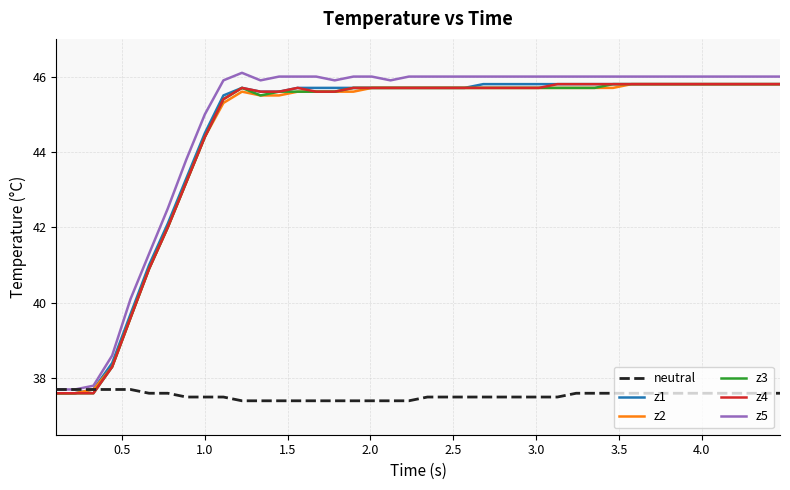

Which series has the largest range (max minus min)?

z5